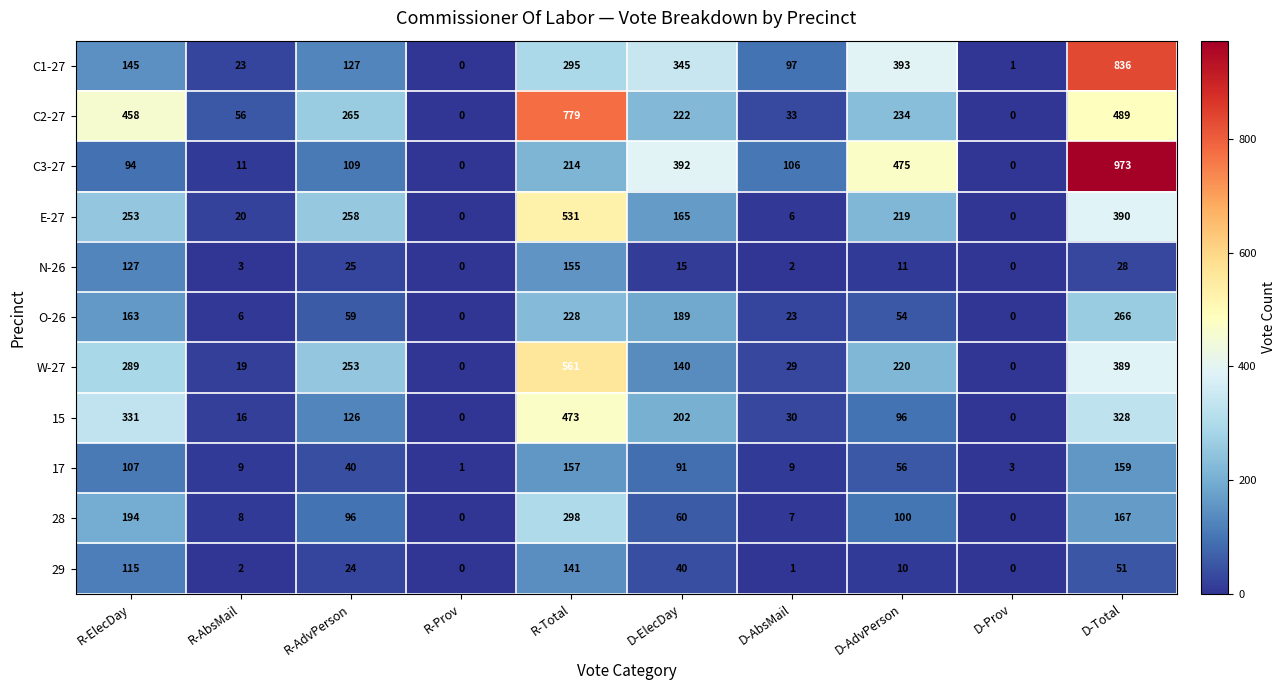

What is the maximum value for 29?

141